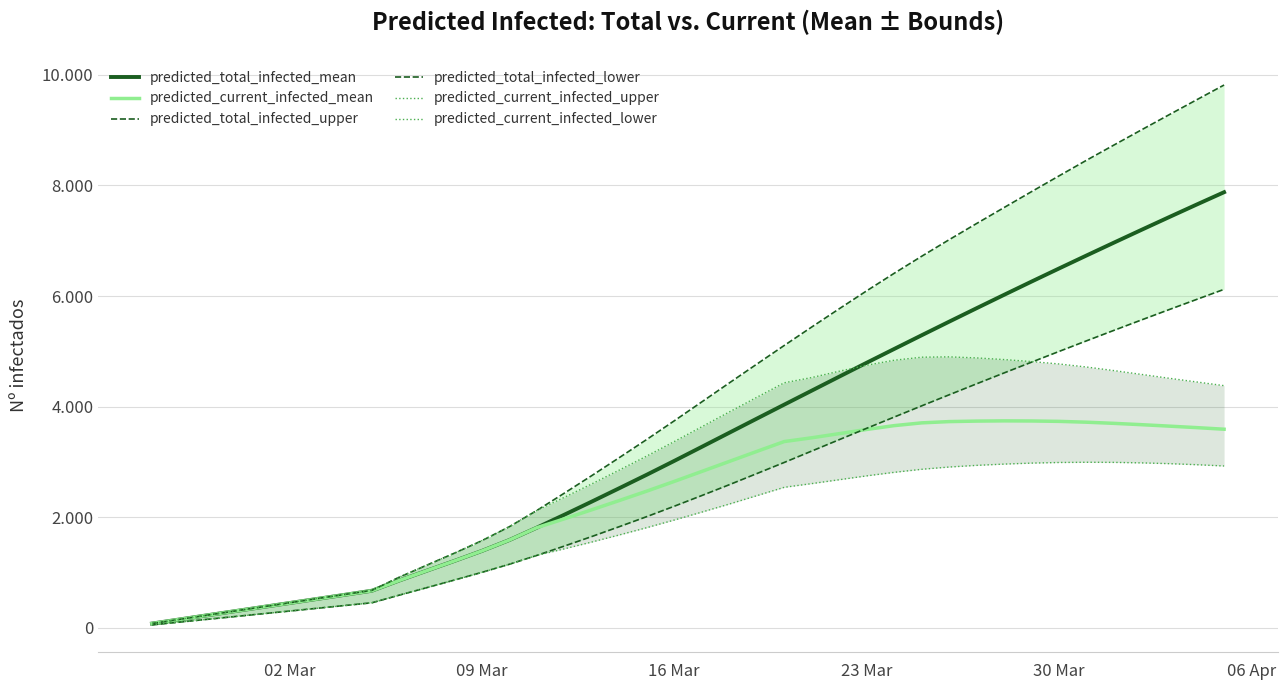

Is this an area chart (filled region under the line)?

No